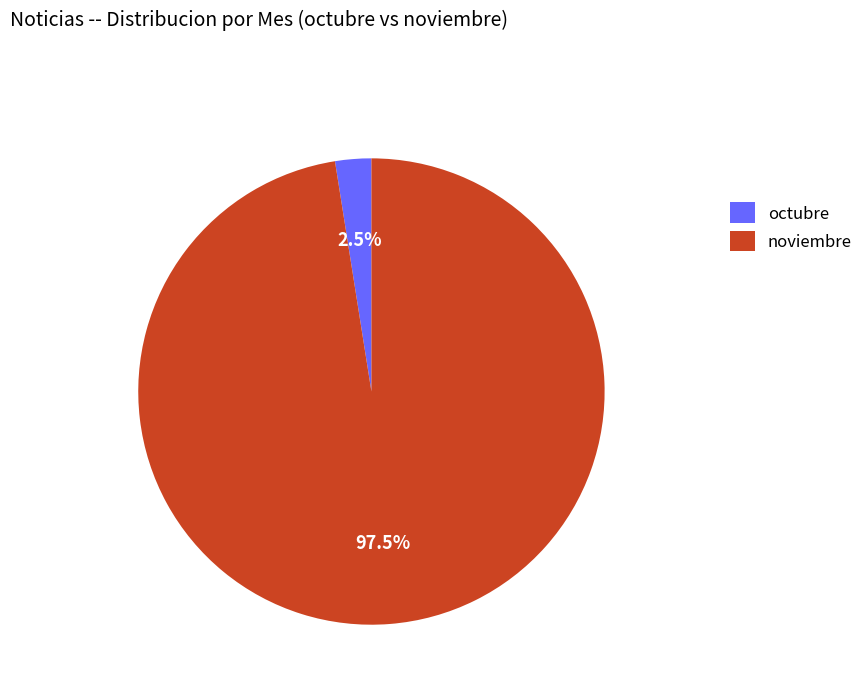

How many slices are in this pie chart?

2